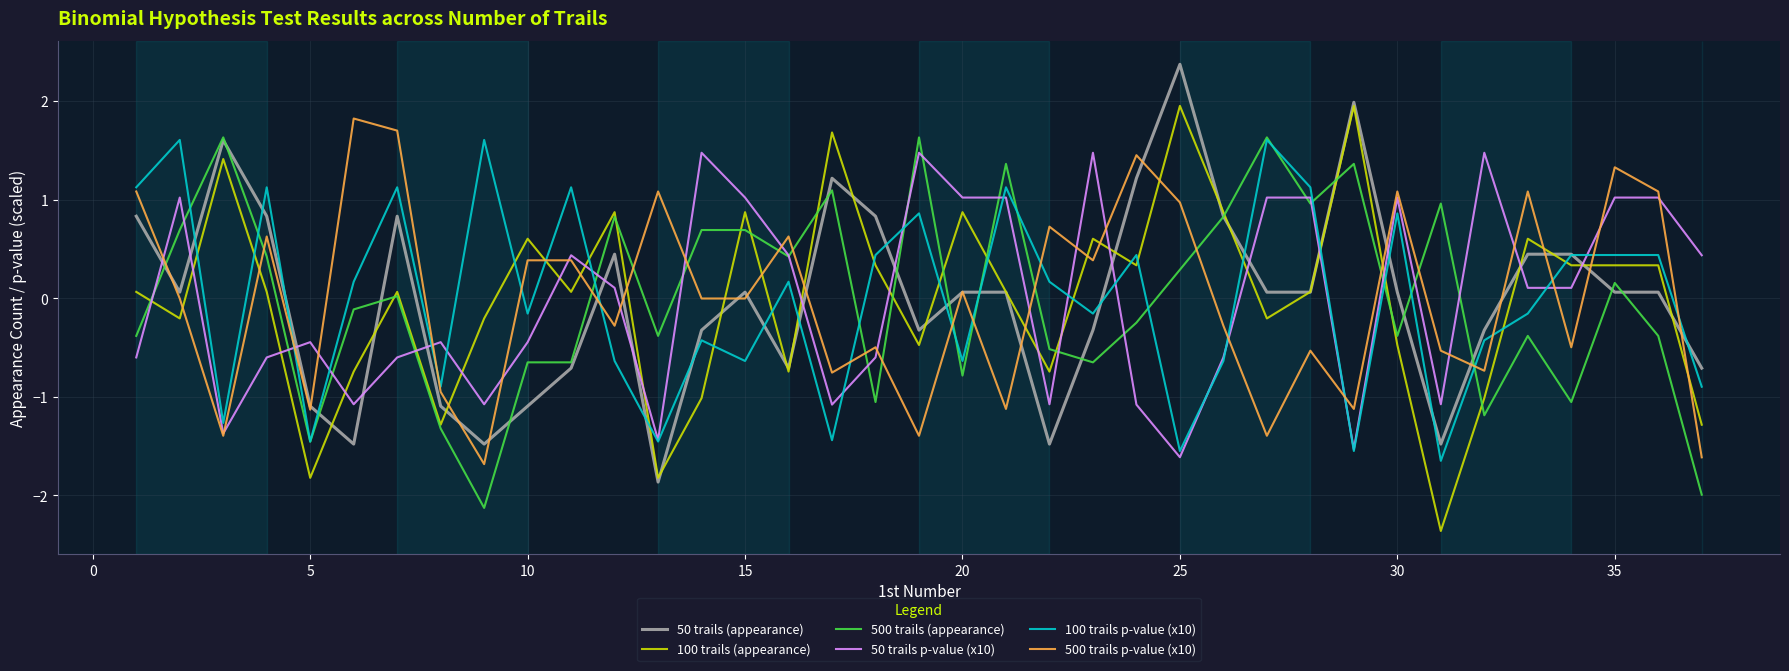

What is the smallest value displayed?

-2.4